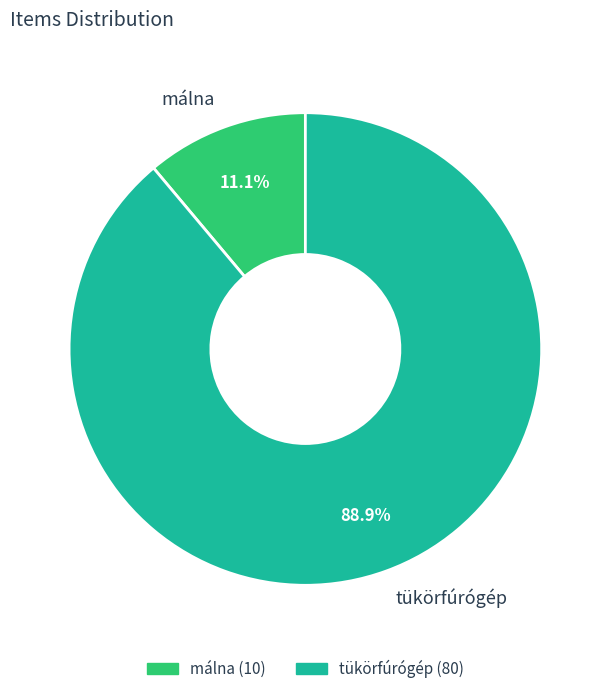

Is there a majority slice in this chart?

Yes